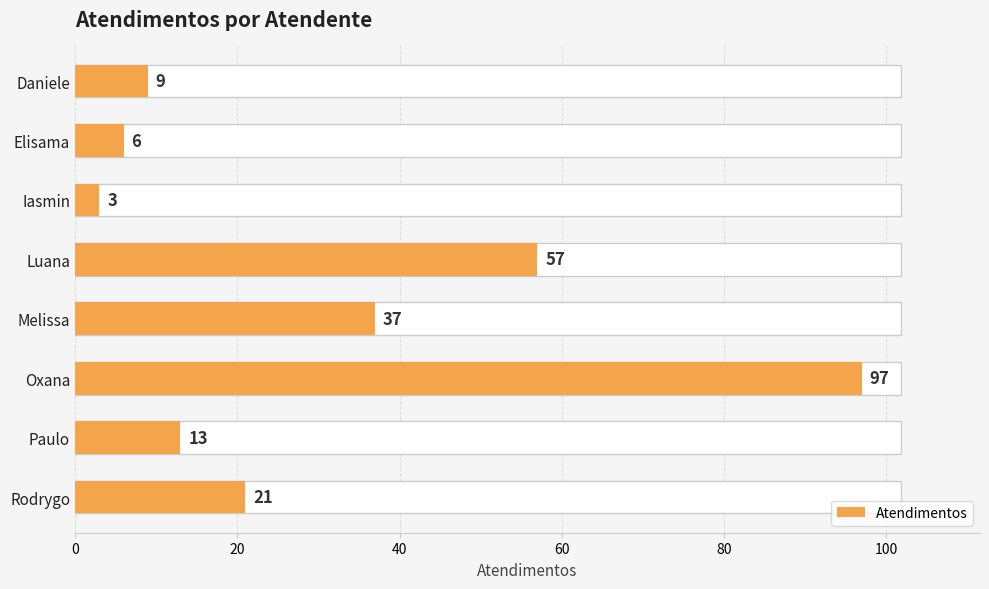

What is the average value?

30